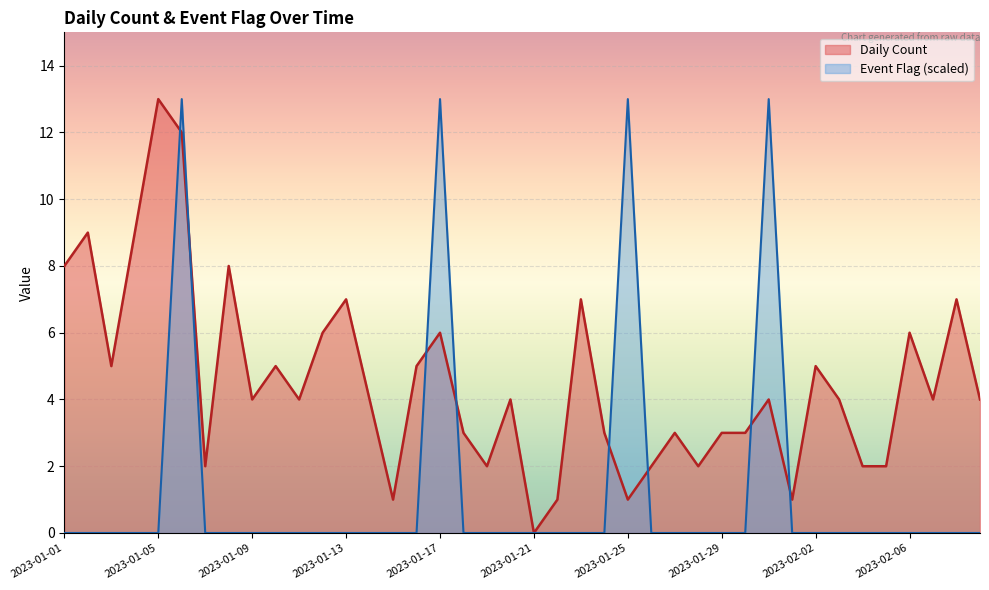

What is the label of the 22nd point from the right?

2023-01-19